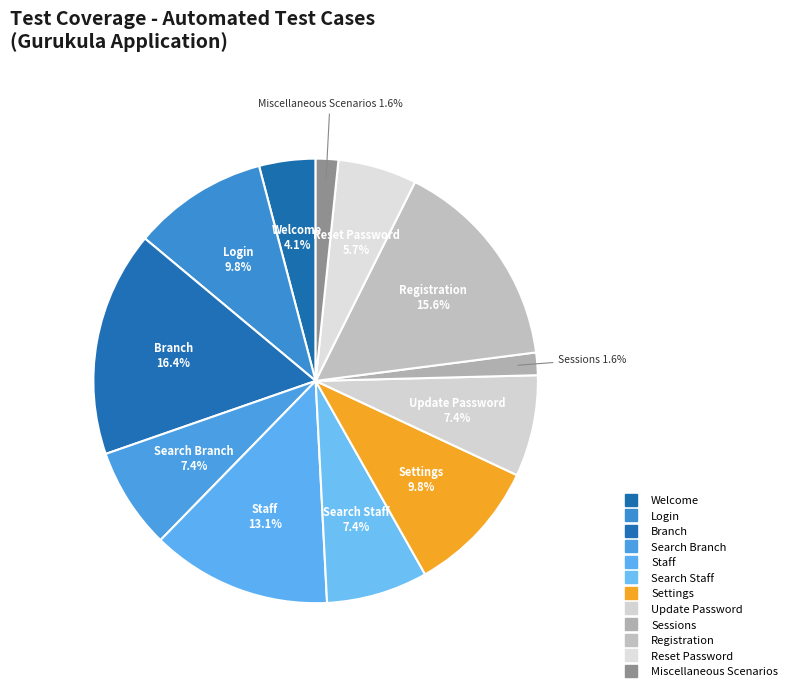

Approximately how many times larger is the value at Update Password compared to Search Staff?

1.0